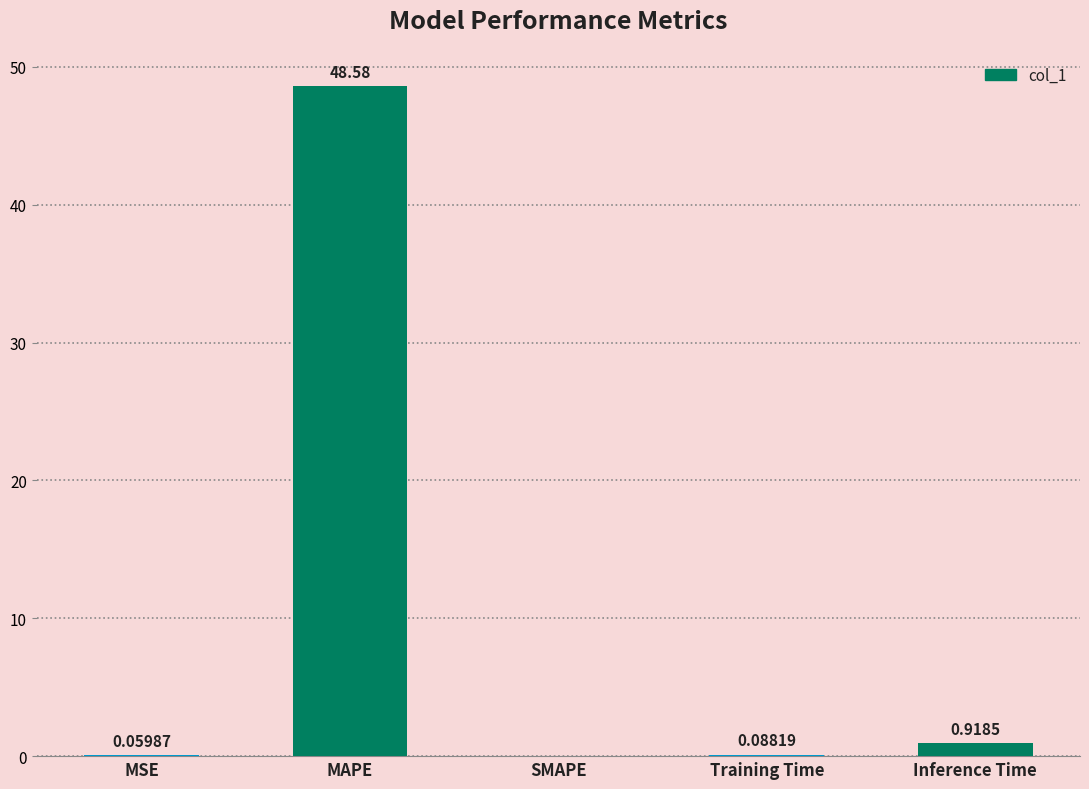

How many categories are shown in the chart?

5